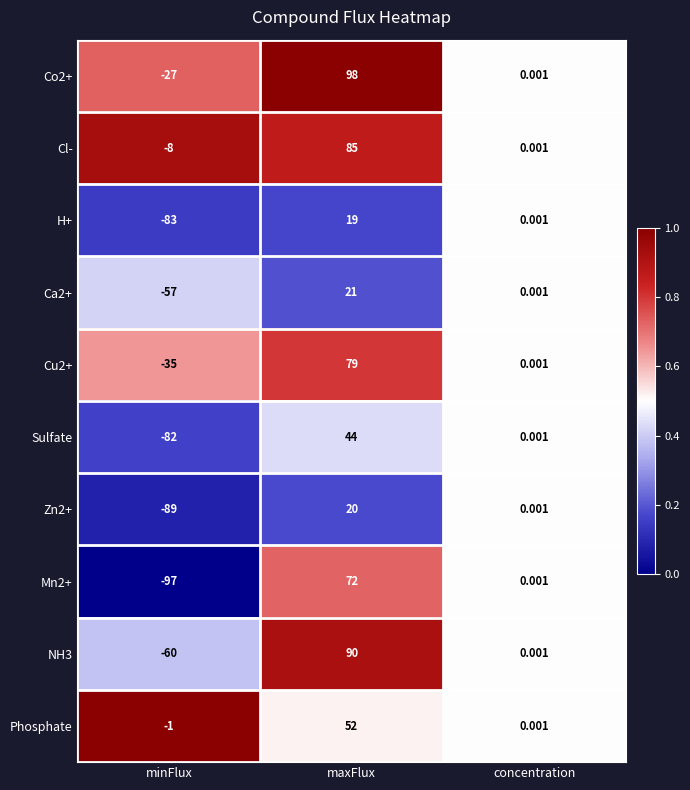

Which category has the lowest value in the Sulfate series?

minFlux